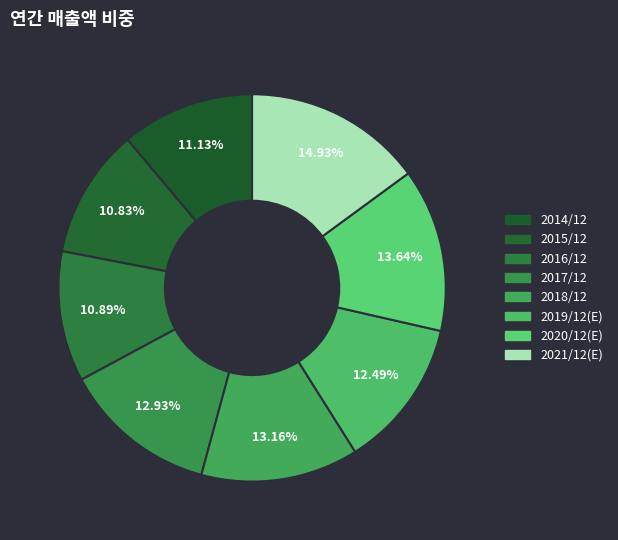

Rank the categories by value from highest to lowest.

2021/12(E), 2020/12(E), 2018/12, 2017/12, 2019/12(E), 2014/12, 2016/12, 2015/12